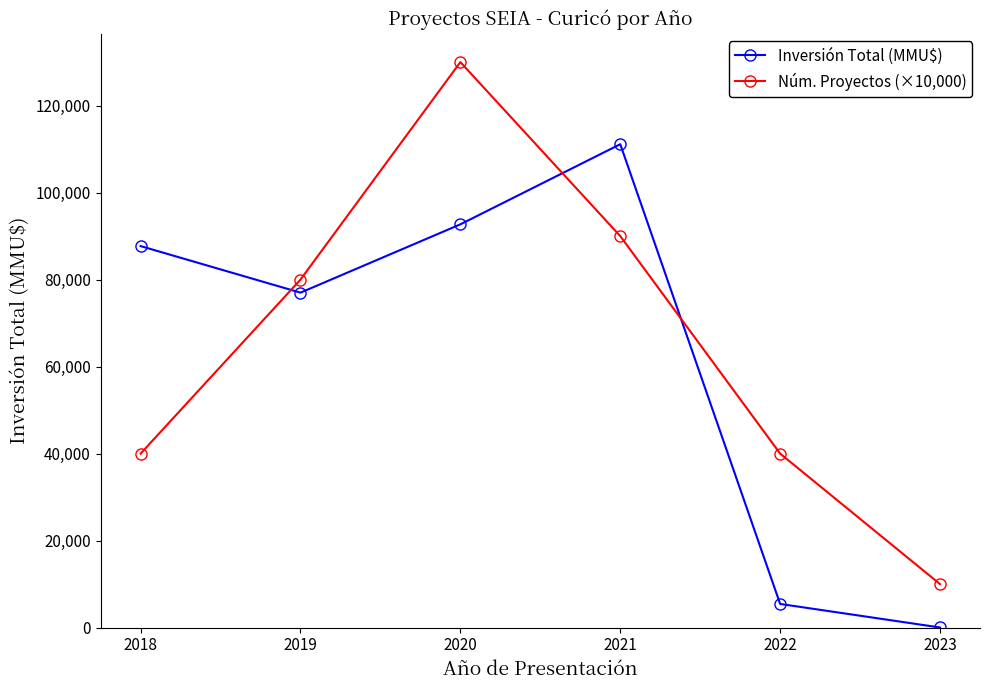

How many intersections are there between Inversión Total (MMU$) and Núm. Proyectos (×10,000)?

3